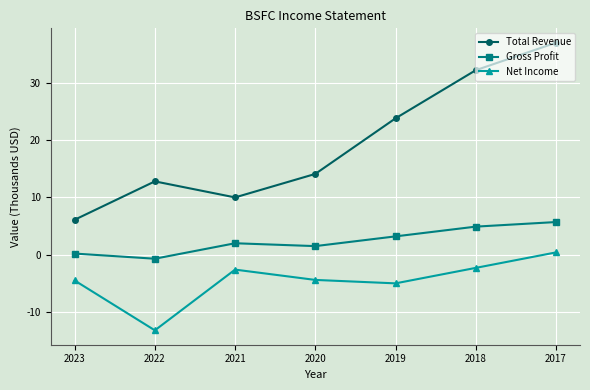

At which category does the chart reach its peak across all series?

2017